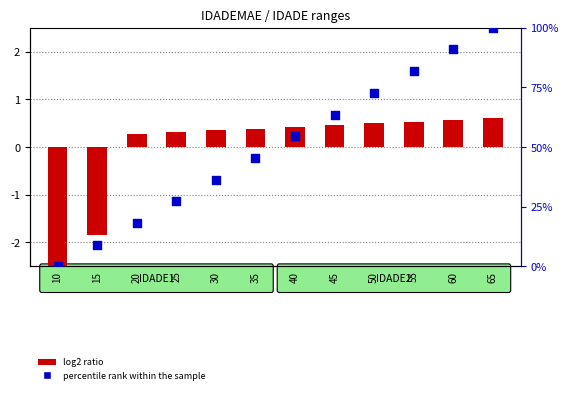

Which series reaches the maximum Y coordinate?

percentile rank within the sample